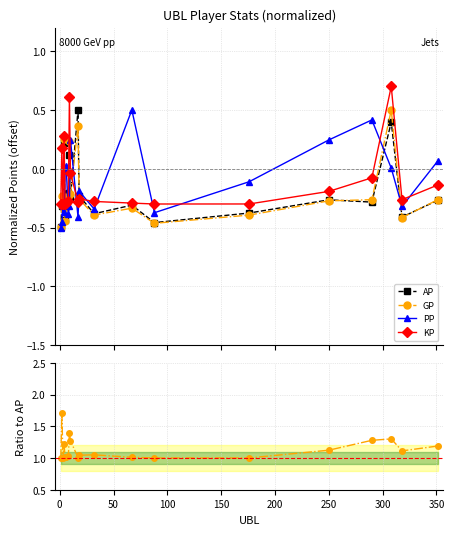

True or false: GP has more than 1 interior local peaks.

True